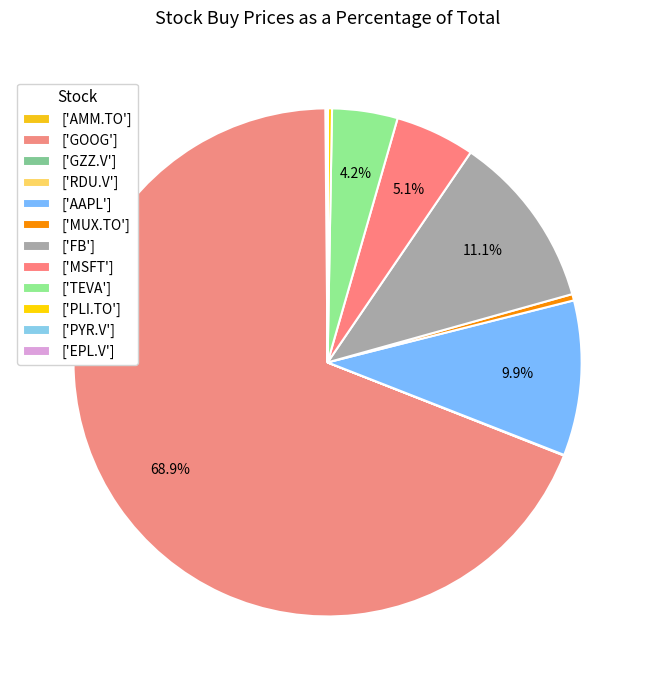

Which category has the smallest portion of the pie?

EPL.V